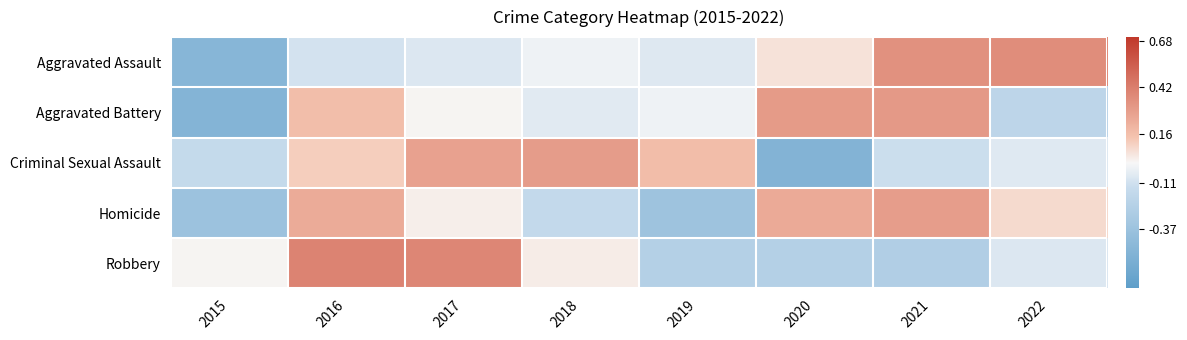

Which series has the widest spread of values?

Aggravated Assault